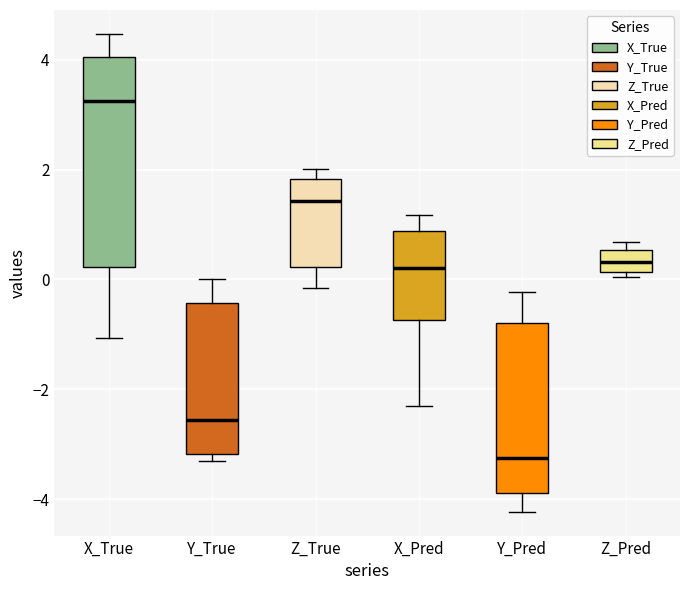

Reading left to right, transcribe this box plot: for each box, give where its median line is, the range the box spans, and where its two whiskers end, as read against the y-axis. The values are not printed on the chart, so give them approximately, as read against the axis.

X_True: median 3.2, box 0.2 to 4.0, whiskers -1.0 to 4.4
Y_True: median -2.6, box -3.2 to -0.4, whiskers -3.2 (just below the box's lower edge) to 0.0
Z_True: median 1.4, box 0.2 to 1.8, whiskers -0.2 to 2.0
X_Pred: median 0.2, box -0.8 to 0.8, whiskers -2.2 to 1.2
Y_Pred: median -3.2, box -3.8 to -0.8, whiskers -4.2 to -0.2
Z_Pred: median 0.4, box 0.2 to 0.6, whiskers 0.0 to 0.6 (just above the box's upper edge)